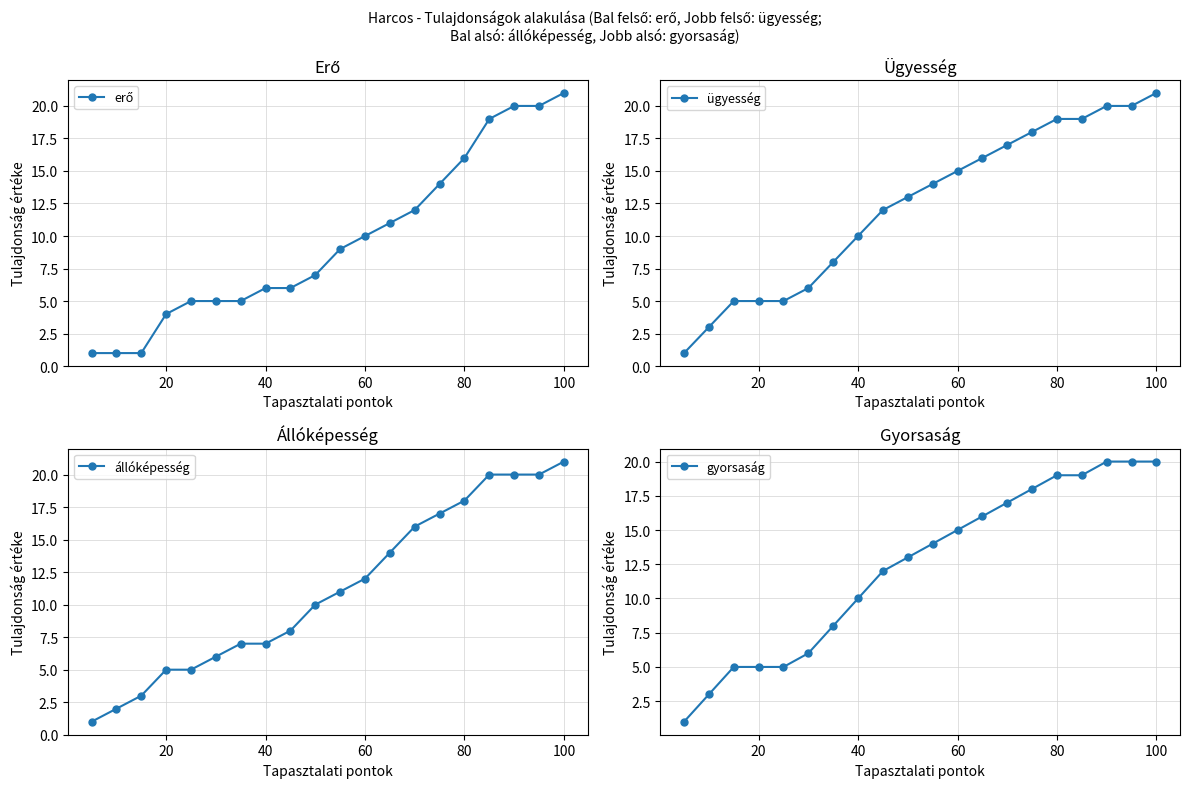

True or false: ügyesség has a value of 5 at 20.

True